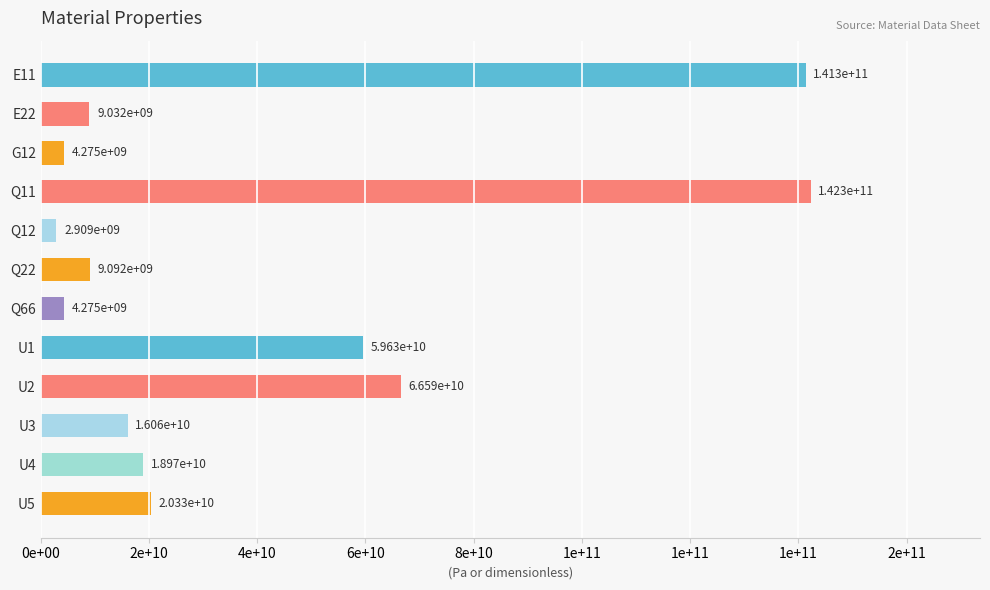

What is the average value?

41230596745.7